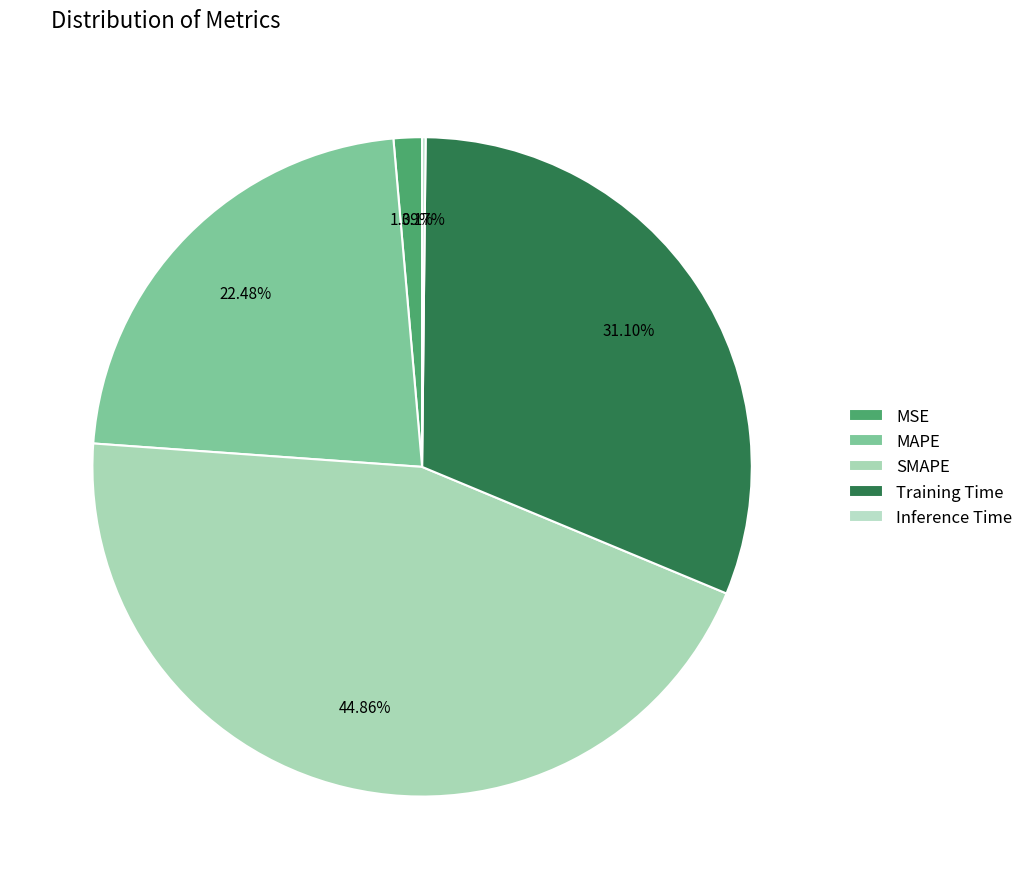

Which slice is the largest?

SMAPE